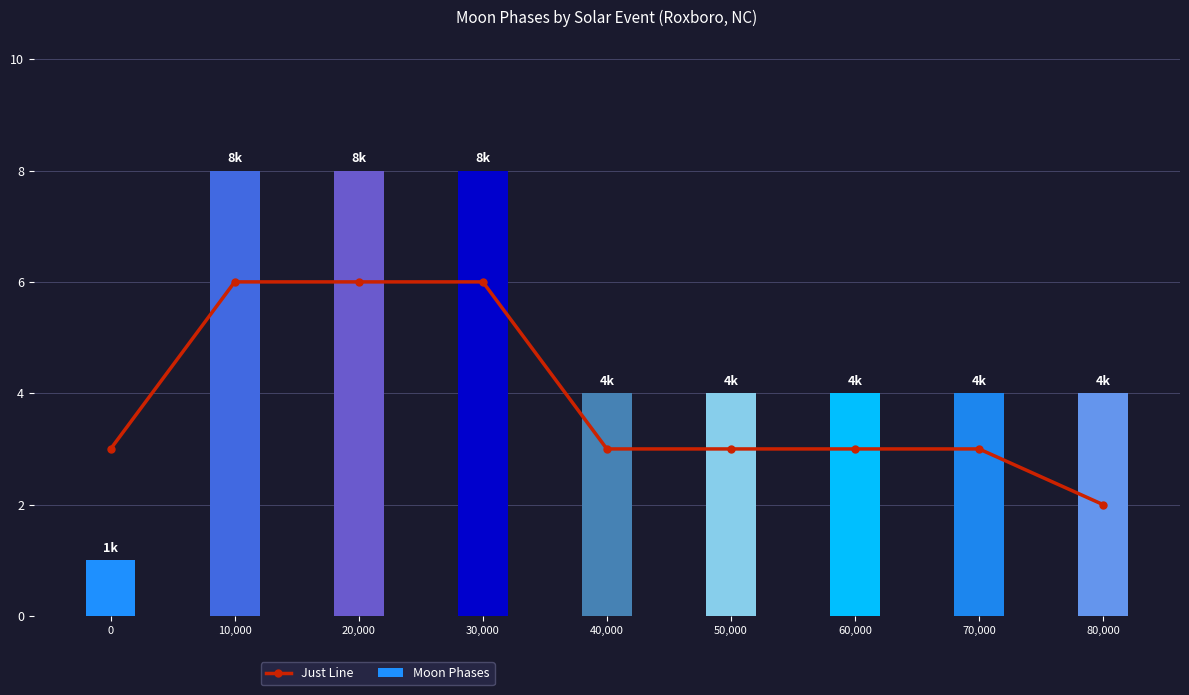

How many categories are shown in the chart?

9